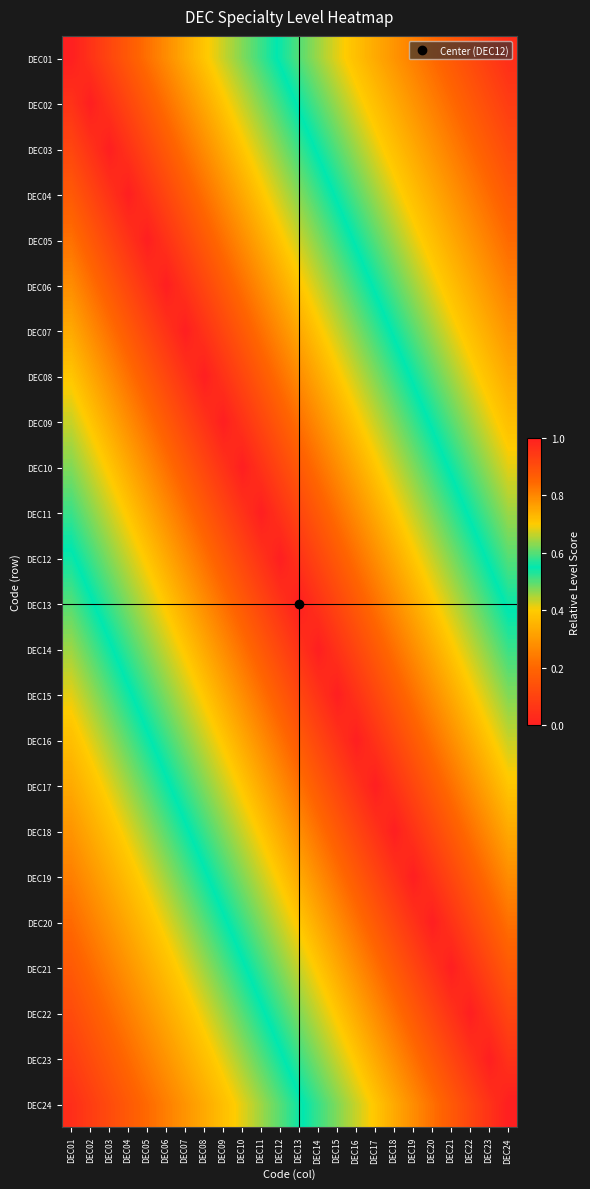

At which category is the sum across all series the highest?

DEC12